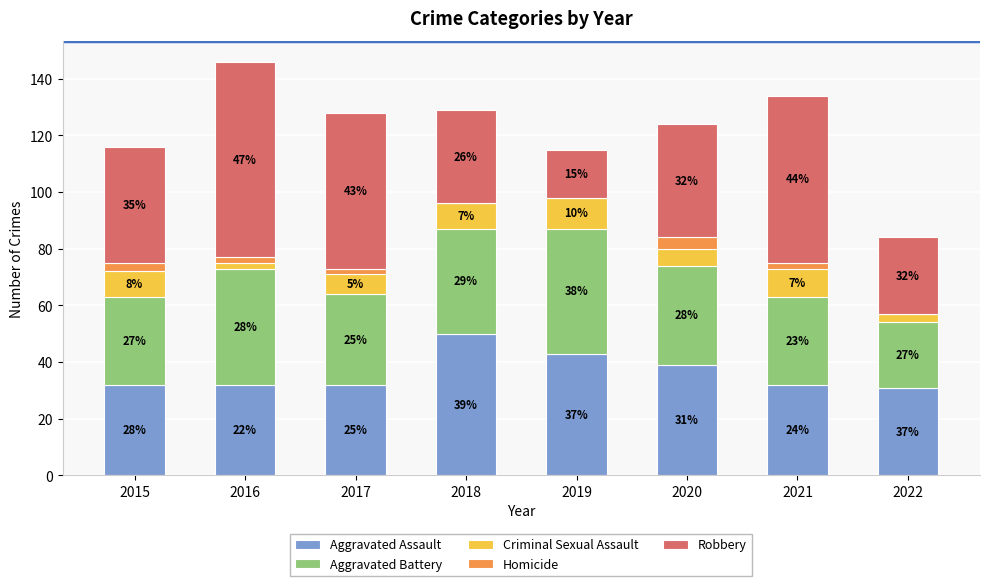

What is the maximum value for Aggravated Assault?

50